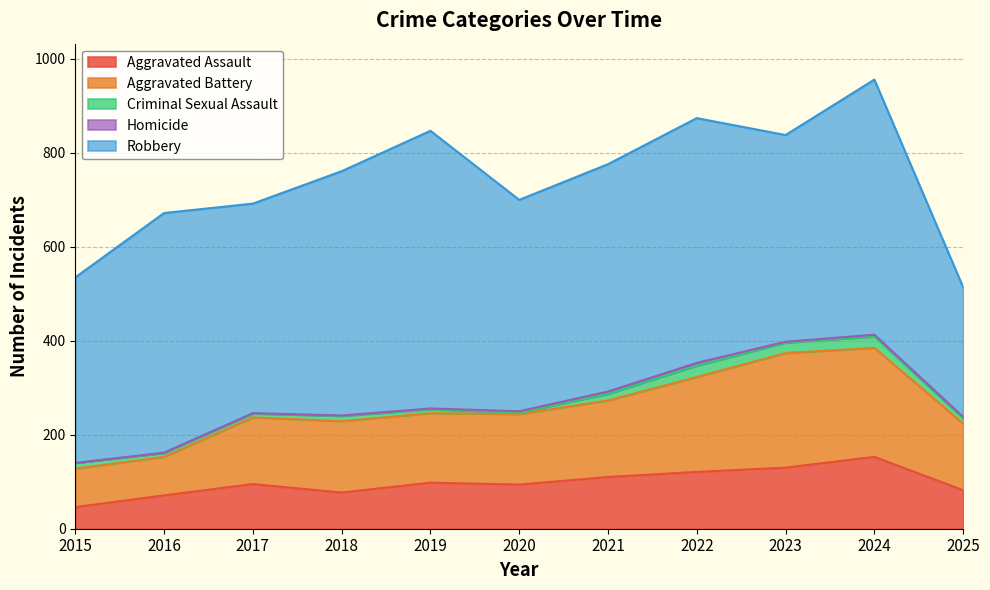

How many interior local peaks does the Robbery series have?

4